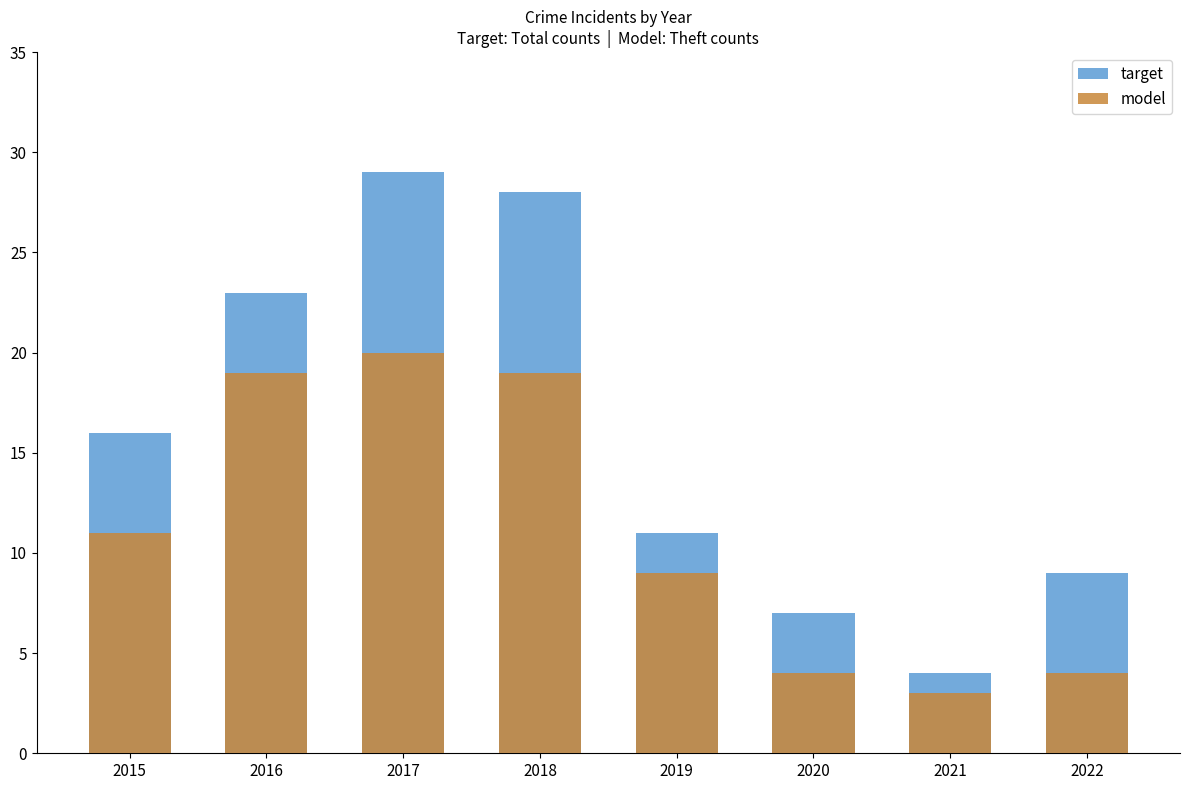

How many bars are there in each group?

2